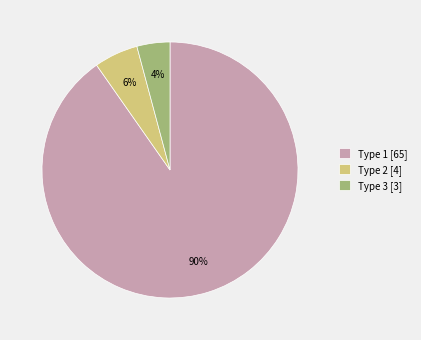

The Type 2 [4] slice represents 1% of the pie. True or false?

False